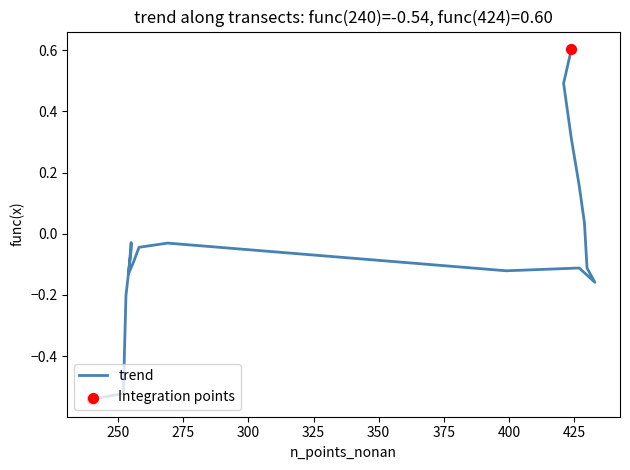

Which has a higher value, 433 or 258?

258